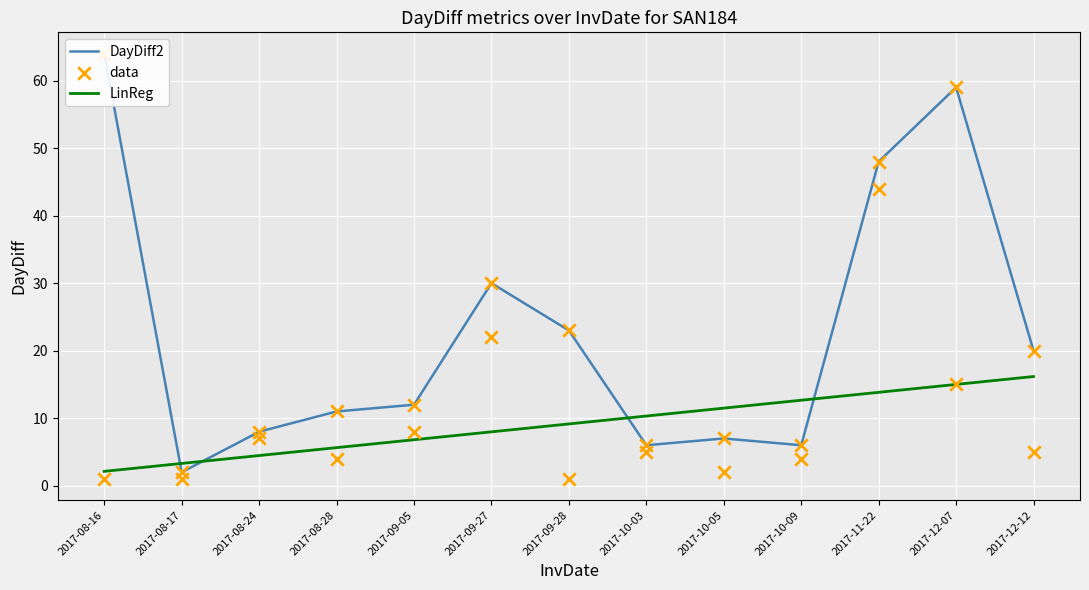

What is the total value across all series at 2017-08-28?

20.6